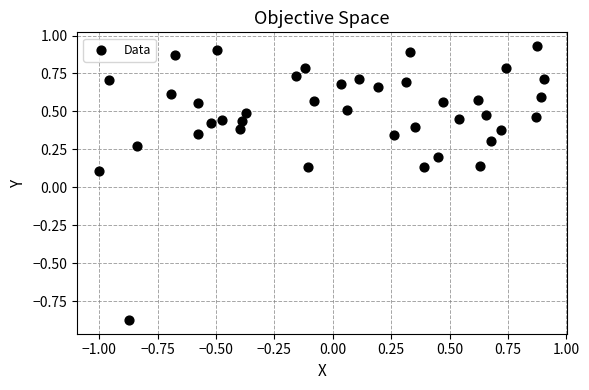

What is the range of X values (max minus min)?

1.9